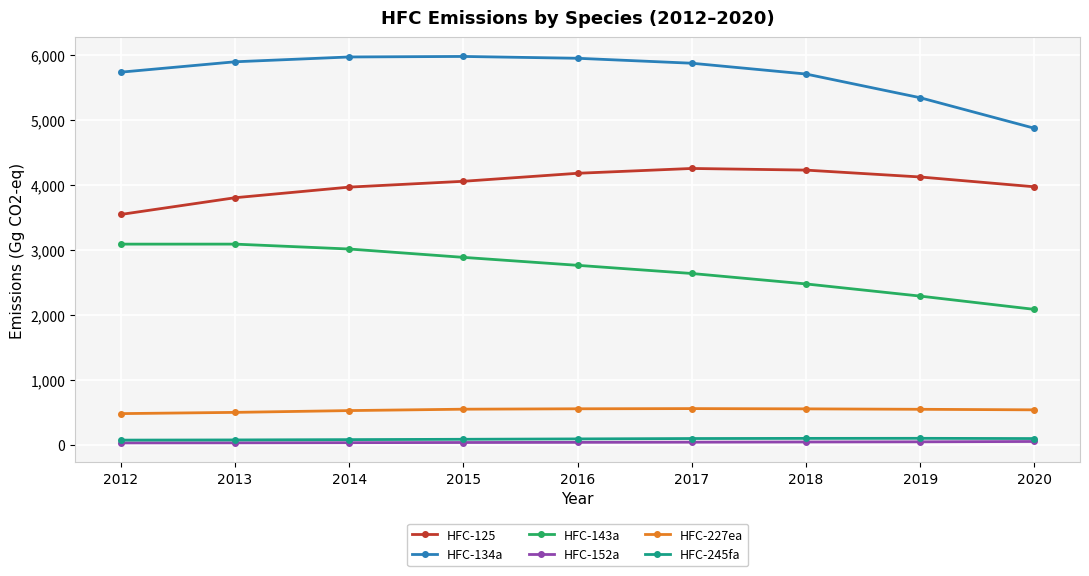

True or false: HFC-227ea has more than 0 interior local peaks.

True